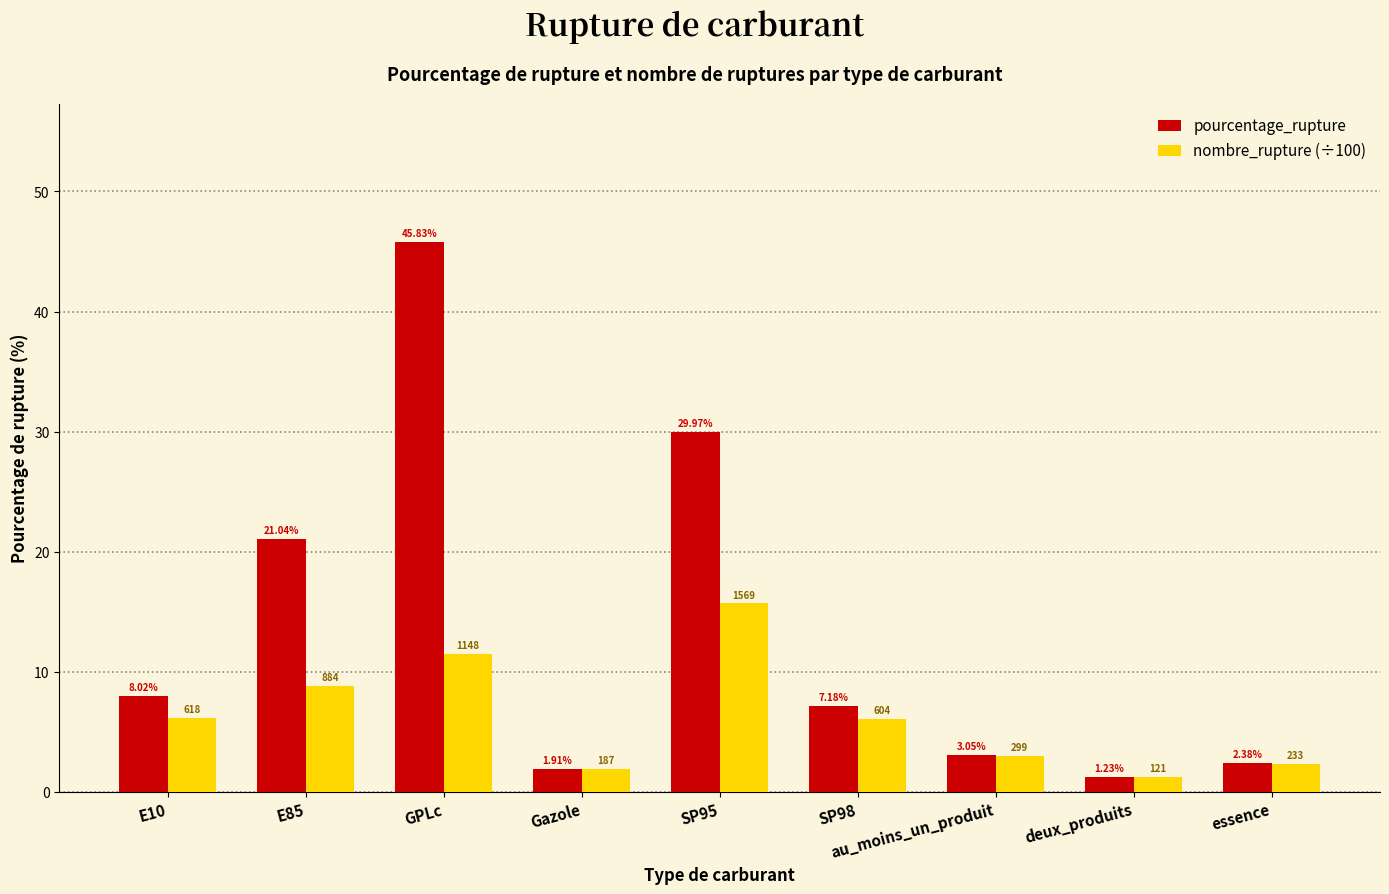

Which series has the largest total across all categories?

pourcentage_rupture